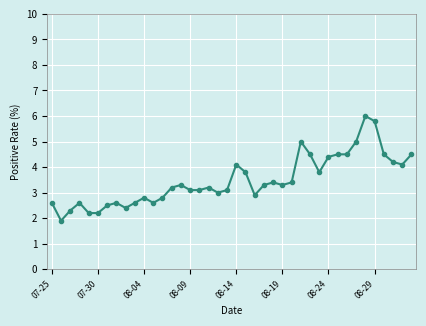

What is the sum of all values?

139.1